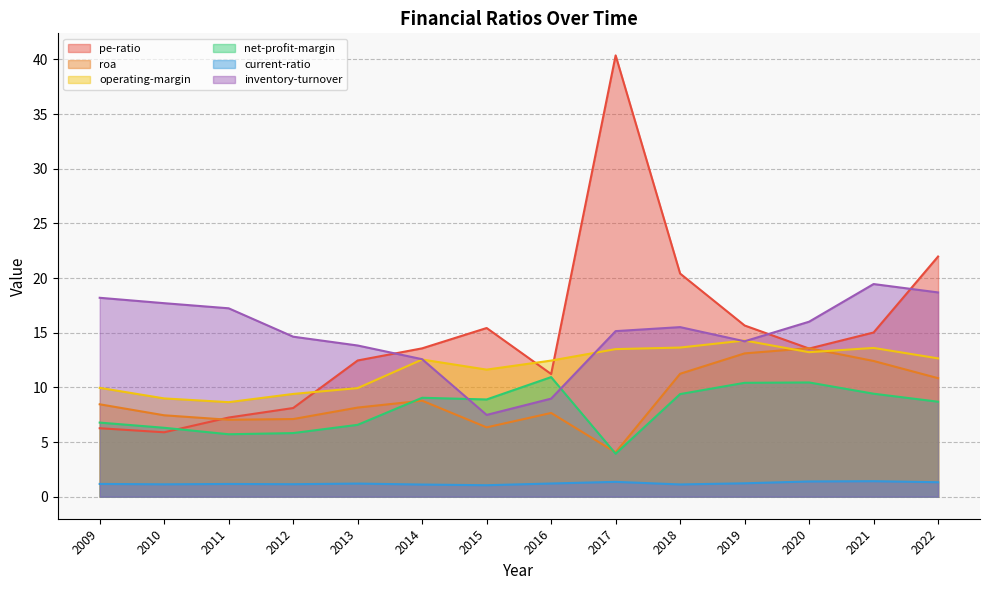

List the labels in order of roa value, smallest first.

2017, 2015, 2011, 2012, 2010, 2016, 2013, 2009, 2014, 2022, 2018, 2021, 2019, 2020